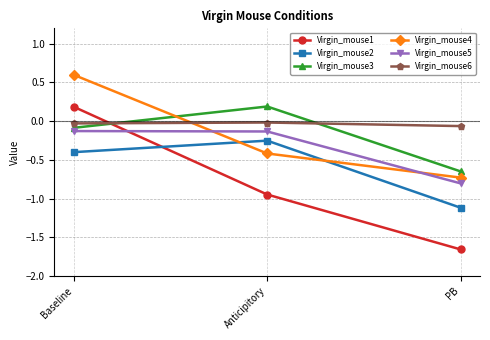

Where does the Virgin_mouse1 series first go above 0?

Baseline